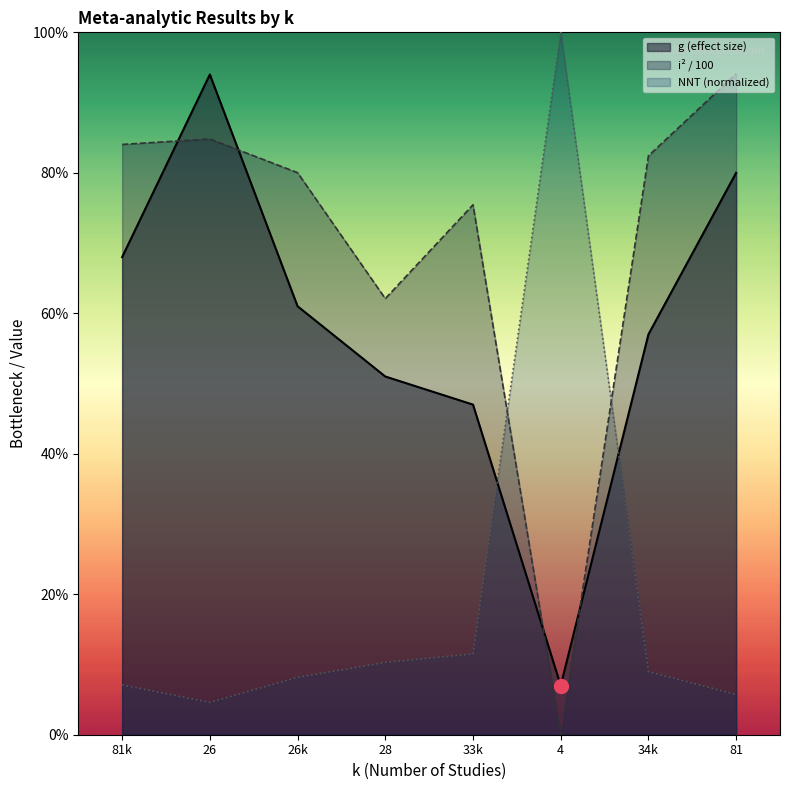

The value of nnt at 26 is 0.1. True or false?

True